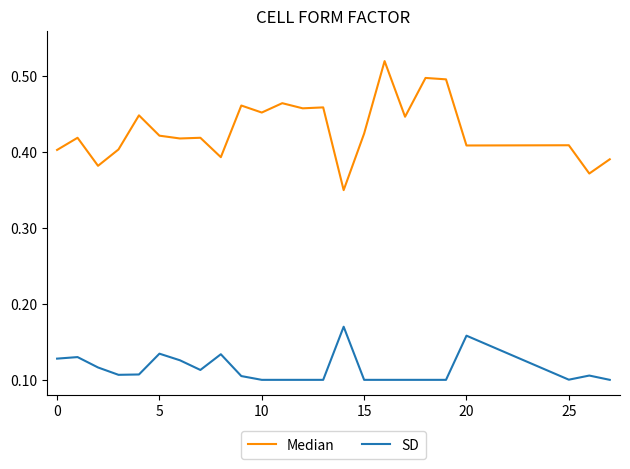

List the series in order of their peak value, lowest first.

SD, Median